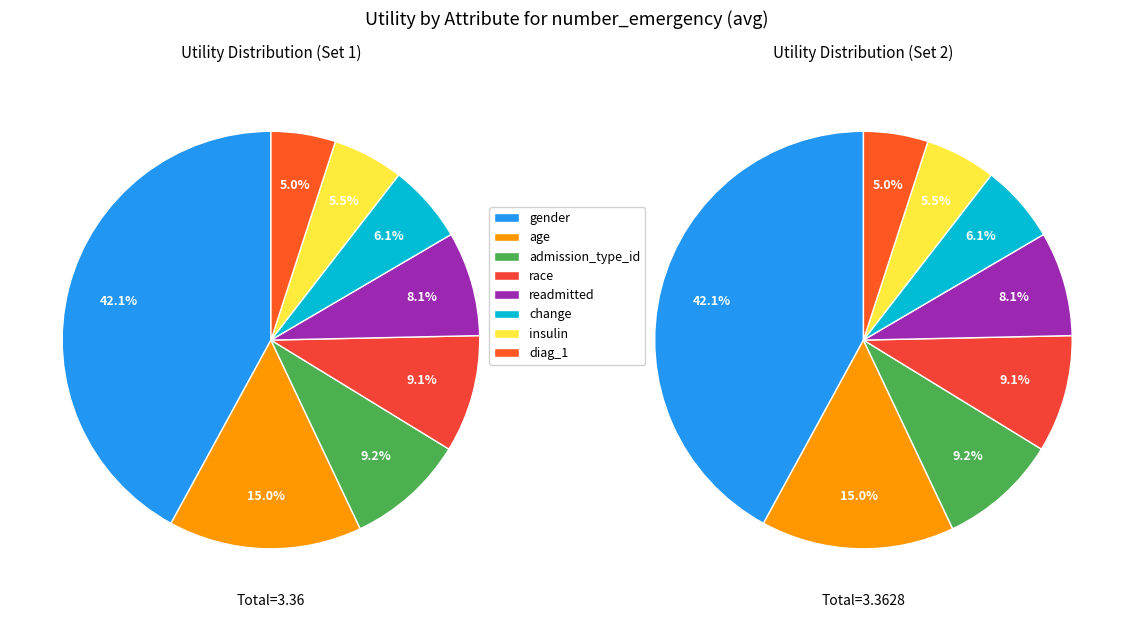

To the nearest percent, what is the difference between the largest and smallest slice percentages?

37%